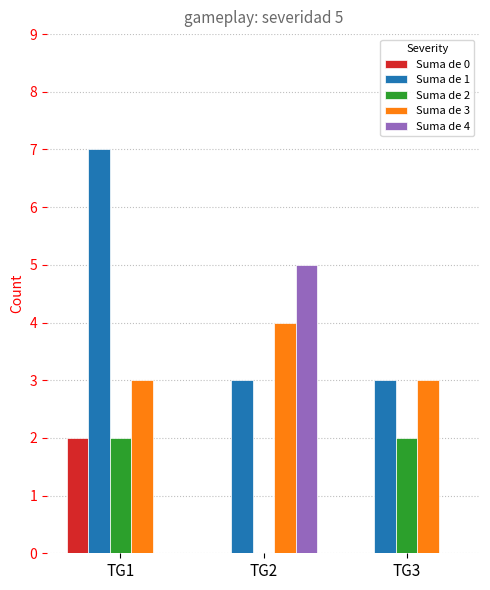

At which category is the sum across all series the highest?

TG1